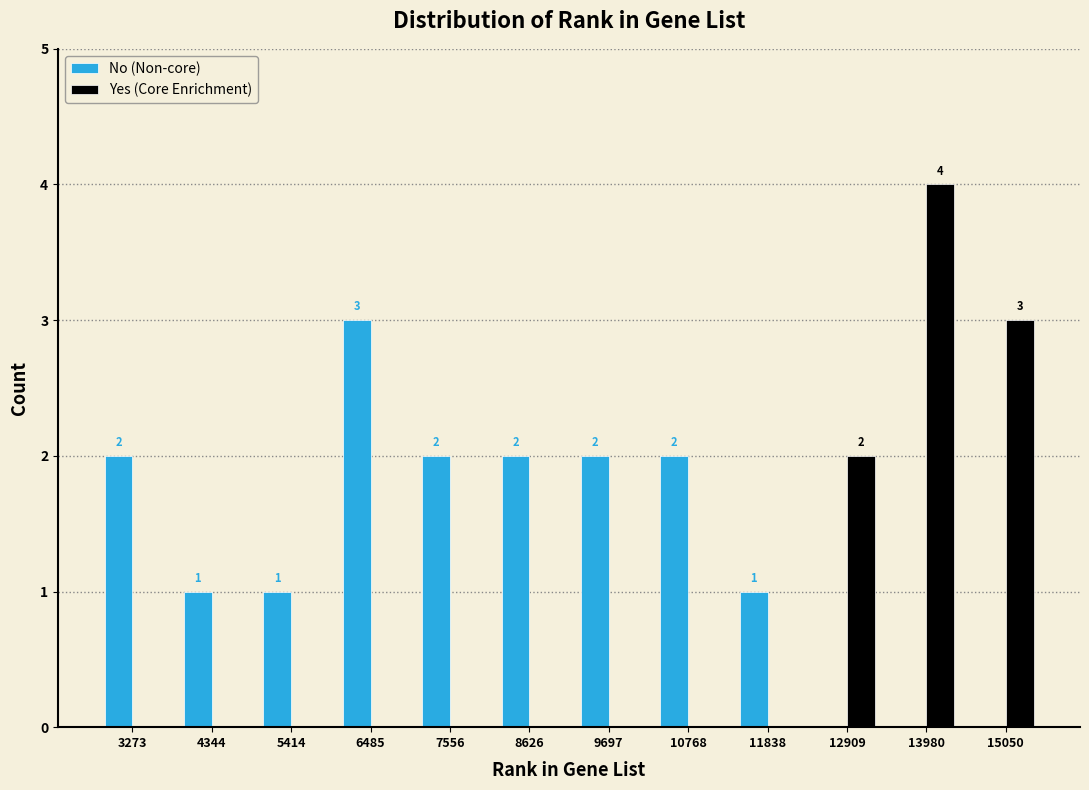

In the Yes (Core Enrichment) series, which range on the x-axis has the tallest bar?

13400 to 14600